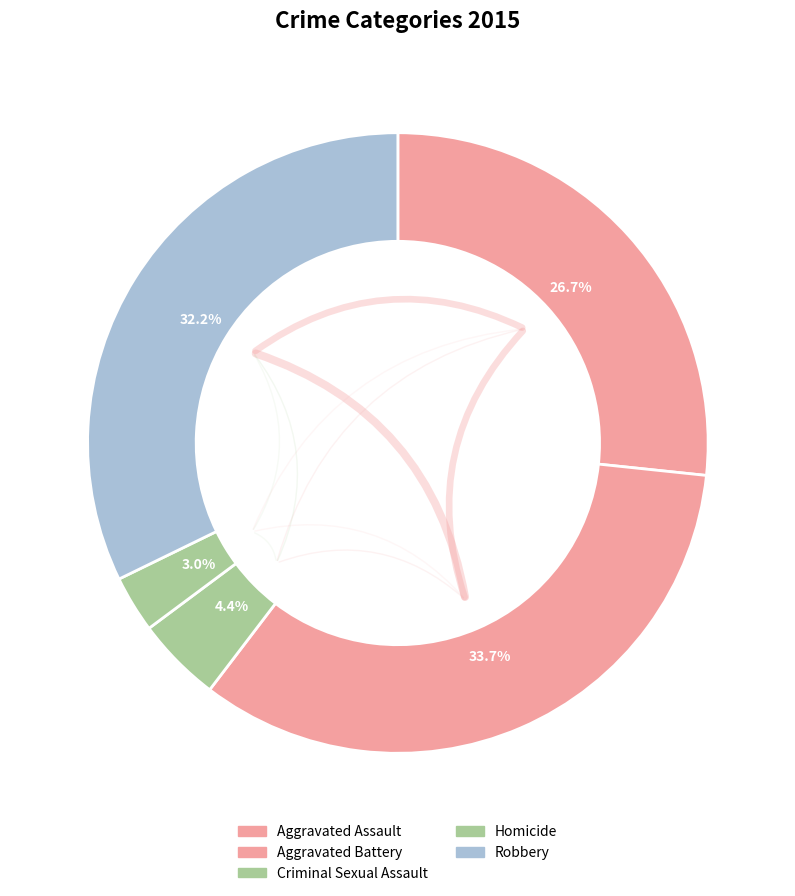

Does any single category account for the majority?

No